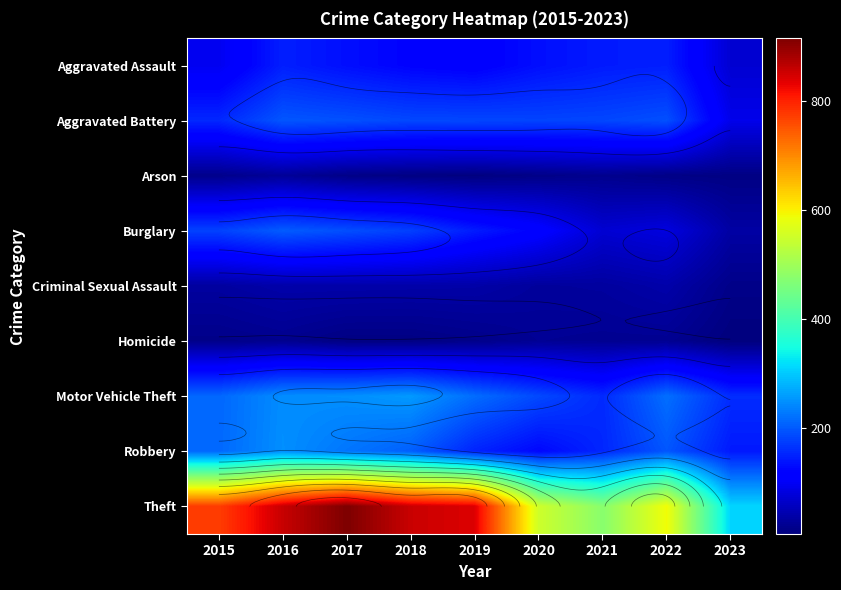

What is the approximate value of Homicide at 2022?

20